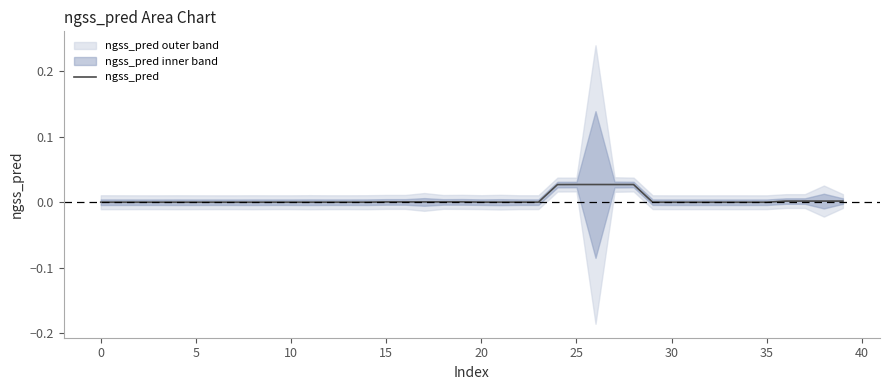

At which label is the value closest to 0?

30